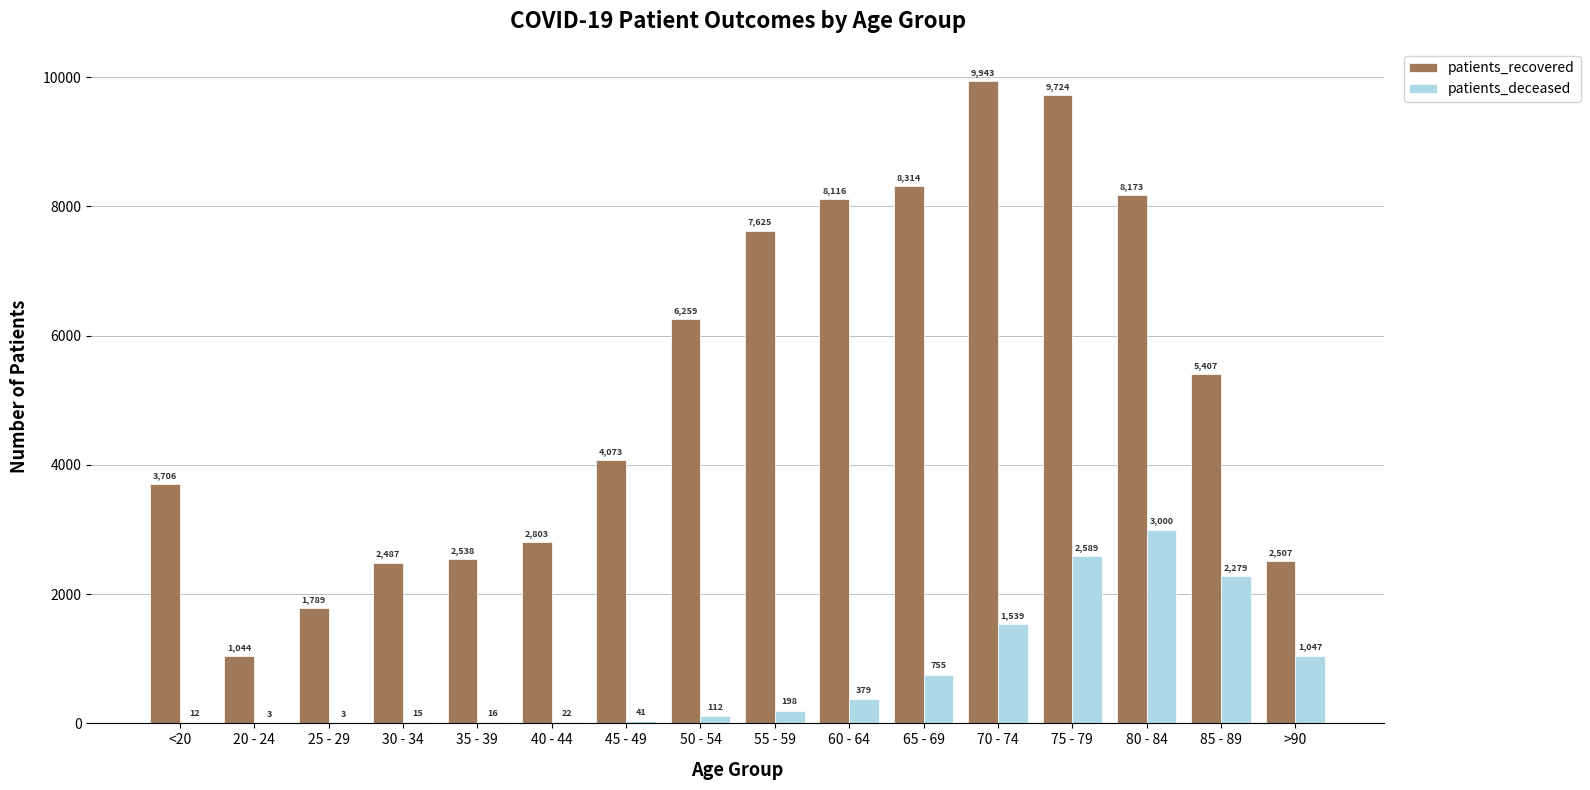

Reading left to right, list all the values displayed in this chart.

patients_recovered: <20=3706	20 - 24=1044	25 - 29=1789	30 - 34=2487	35 - 39=2538	40 - 44=2803	45 - 49=4073	50 - 54=6259	55 - 59=7625	60 - 64=8116	65 - 69=8314	70 - 74=9943	75 - 79=9724	80 - 84=8173	85 - 89=5407	>90=2507
patients_deceased: <20=12	20 - 24=3	25 - 29=3	30 - 34=15	35 - 39=16	40 - 44=22	45 - 49=41	50 - 54=112	55 - 59=198	60 - 64=379	65 - 69=755	70 - 74=1539	75 - 79=2589	80 - 84=3000	85 - 89=2279	>90=1047